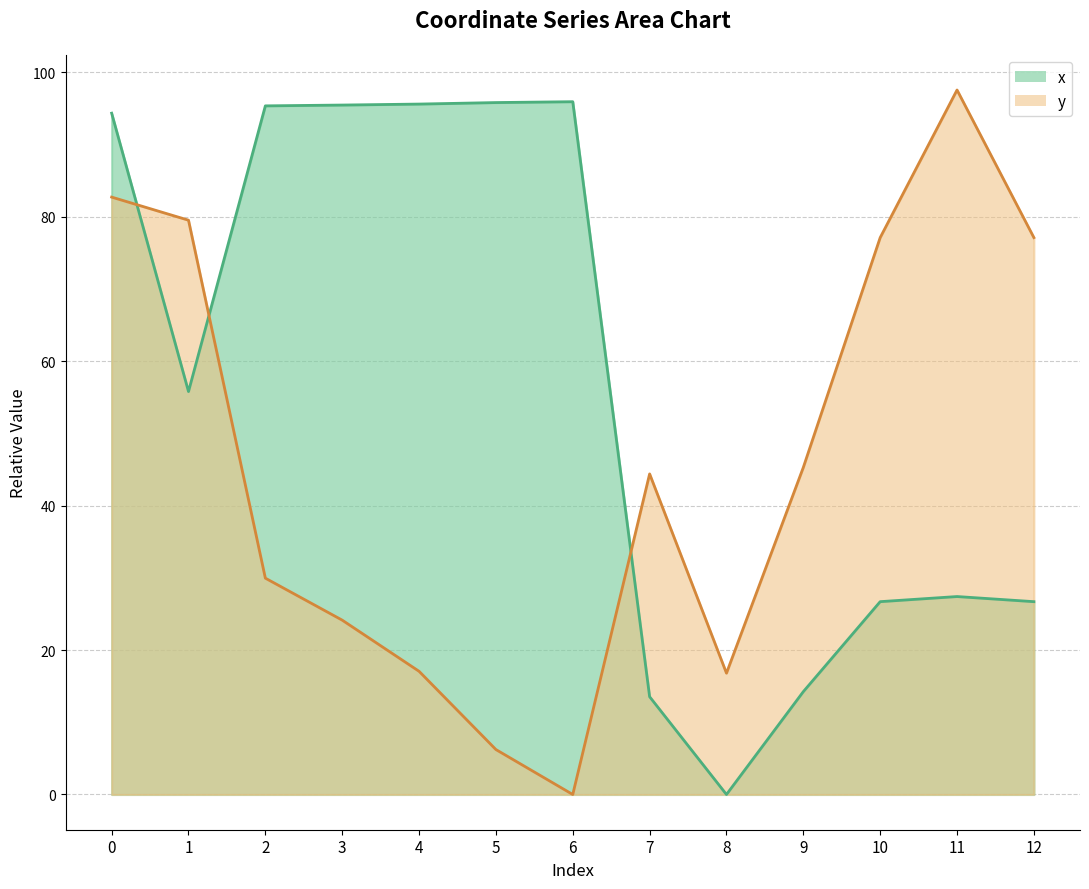

Where is the first local minimum for x?

1